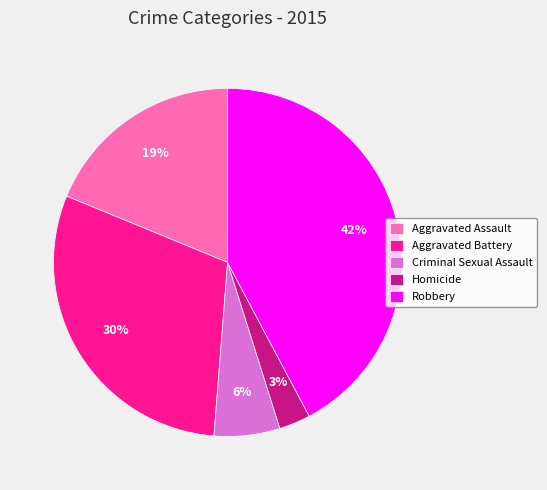

Do Criminal Sexual Assault and Aggravated Assault together represent more than half of the pie?

No